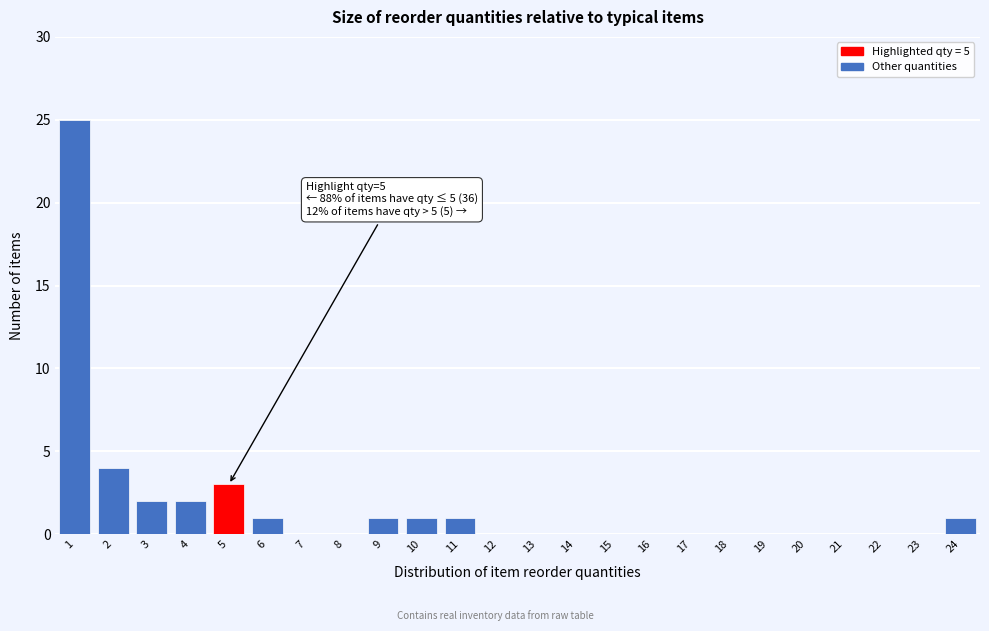

Over which range of the x-axis is the bar tallest?

0.5 to 1.5